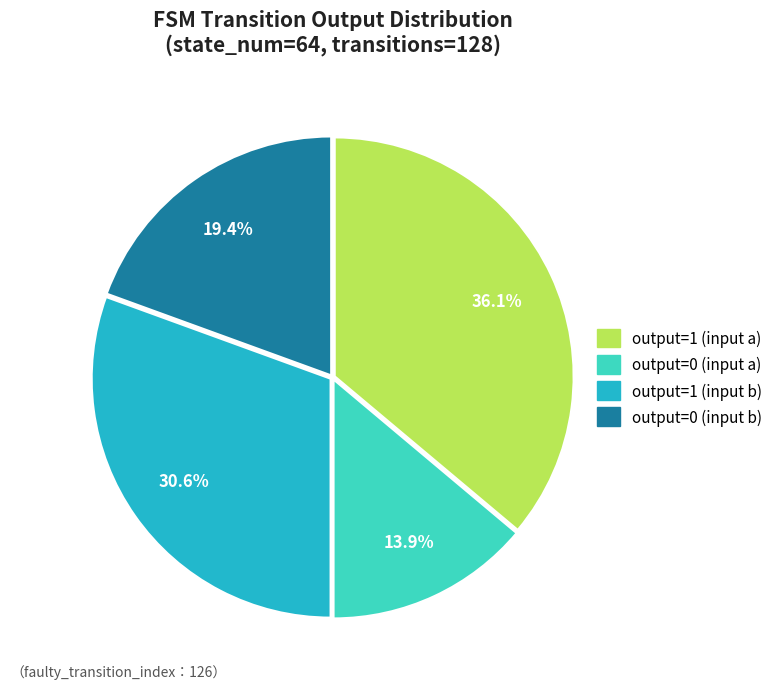

Approximately how many times larger is the value at output=1 (input b) compared to output=0 (input a)?

2.2